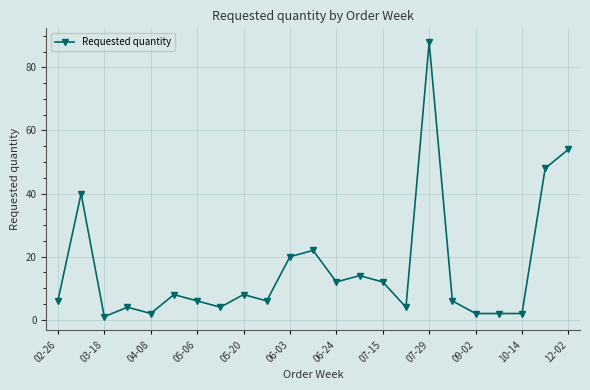

What is the difference between the maximum and minimum values?

87